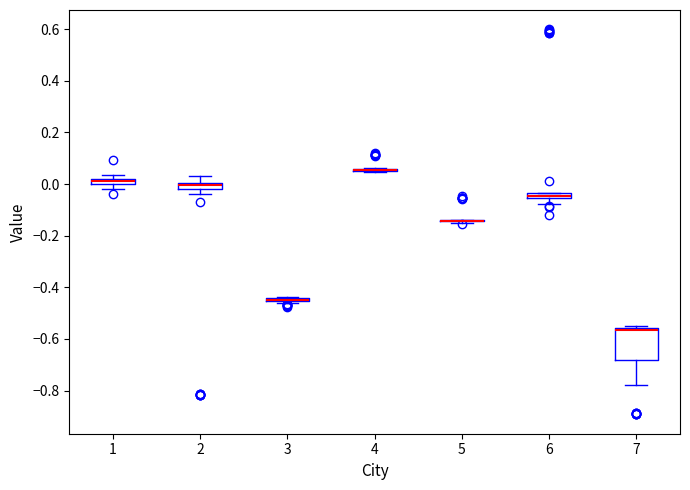

Where is the lower edge of the box at x = 7 on the y-axis? The values are not printed on the chart, so give them approximately, as read against the axis.

-0.68